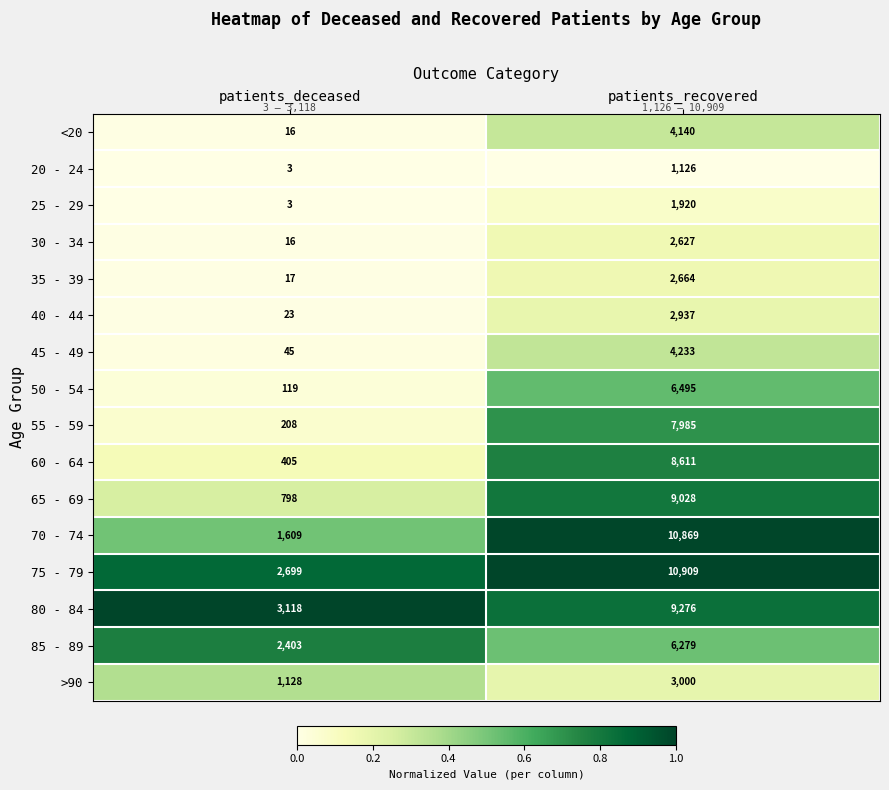

At which category is the sum across all series the highest?

patients_recovered